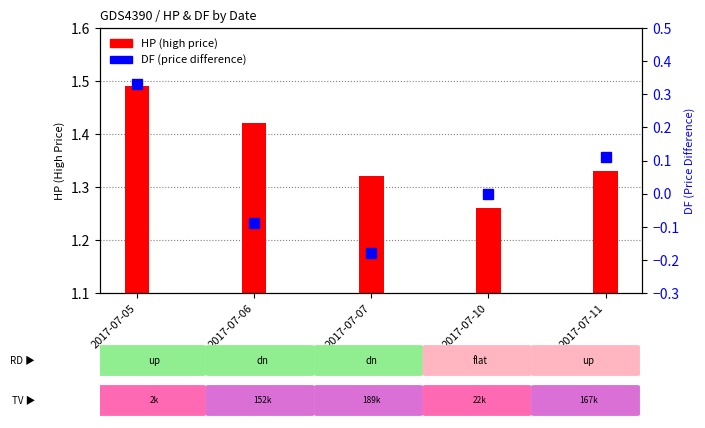

How many categories are shown in the chart?

5